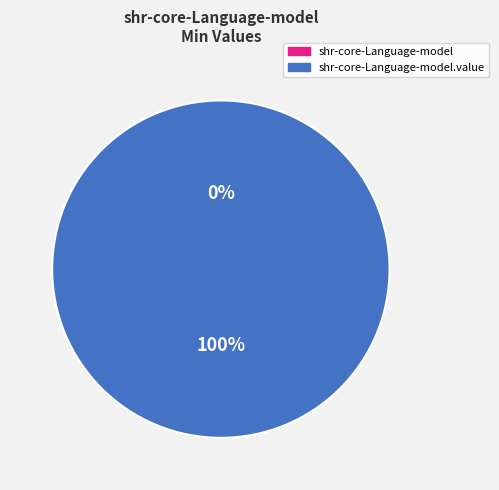

How many slices are in this pie chart?

2